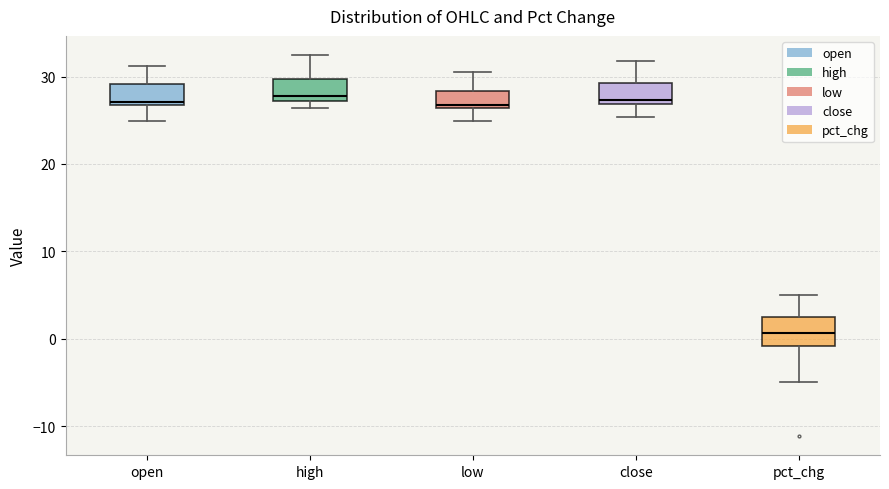

Reading left to right, transcribe this box plot: for each box, give where its median line is, the range the box spans, and where its two whiskers end, as read against the y-axis. The values are not printed on the chart, so give them approximately, as read against the axis.

open: median 27 (just above the box's lower edge), box 27 to 29, whiskers 25 to 31
high: median 28, box 27 to 30, whiskers 26 to 32
low: median 27, box 26 to 28, whiskers 25 to 31
close: median 27 (just above the box's lower edge), box 27 to 29, whiskers 25 to 32
pct_chg: median 1, box -1 to 2, whiskers -5 to 5